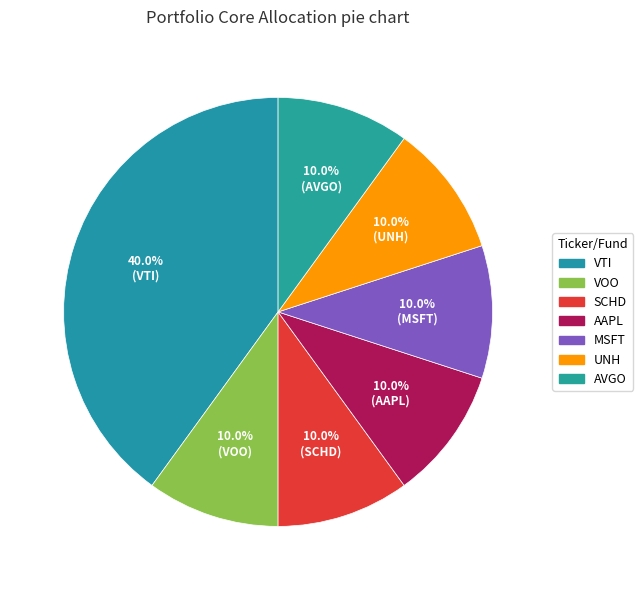

True or false: AAPL accounts for 10% of the total.

True